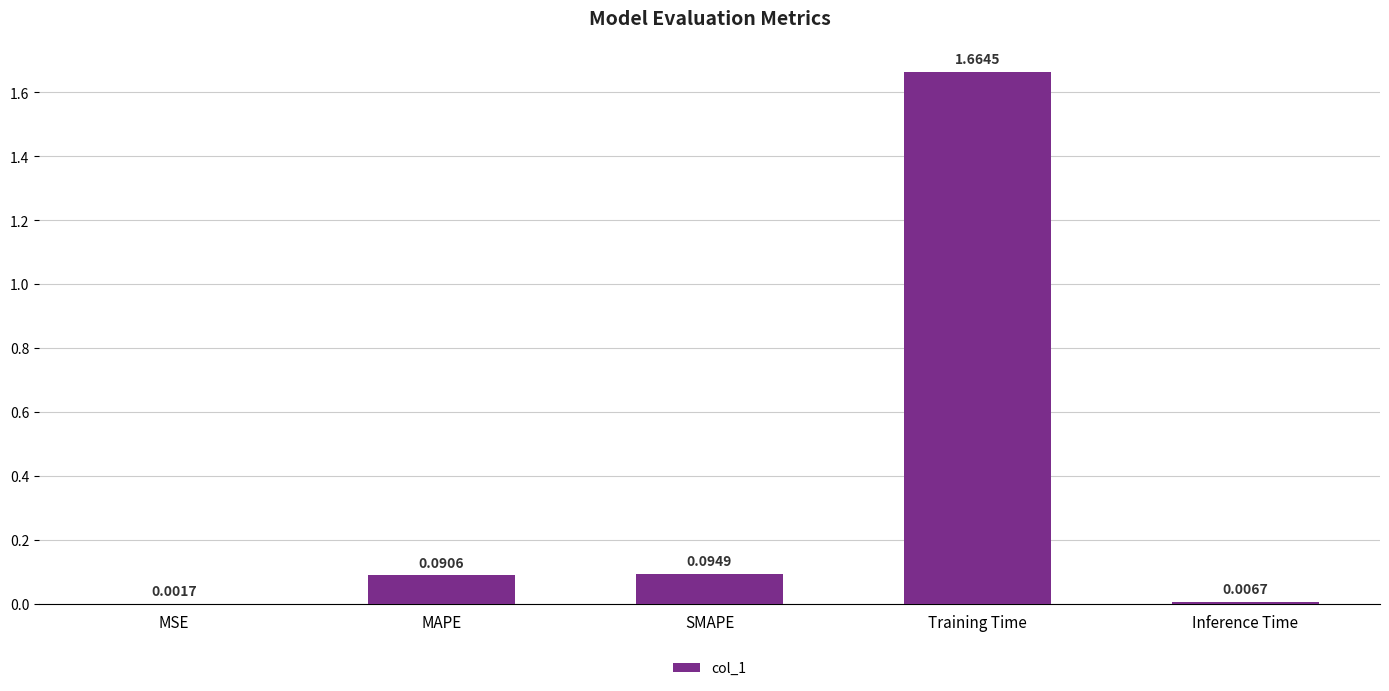

What is the change in value from MAPE to Training Time?

+1.6